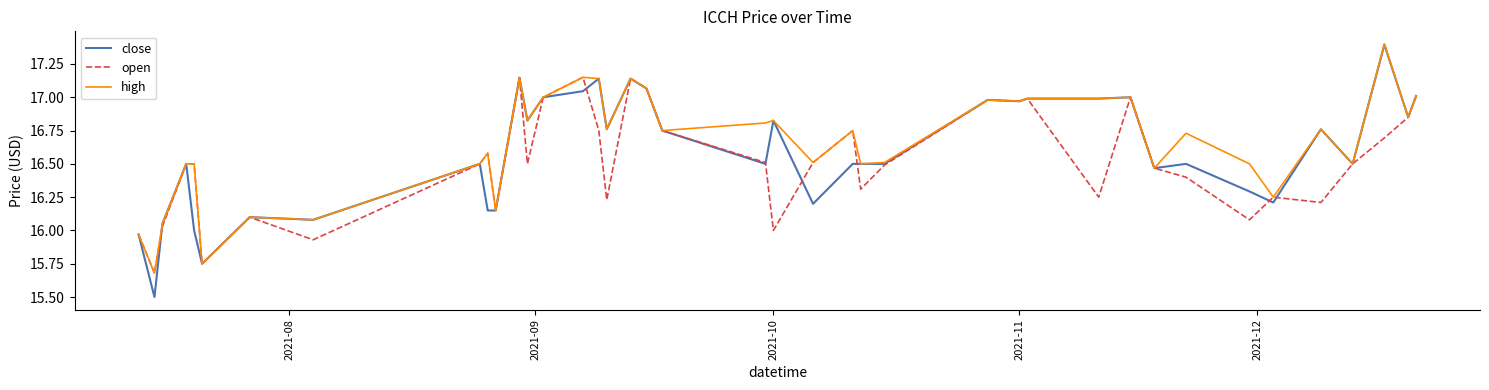

What is the difference between the maximum and minimum values in the close series?

1.9